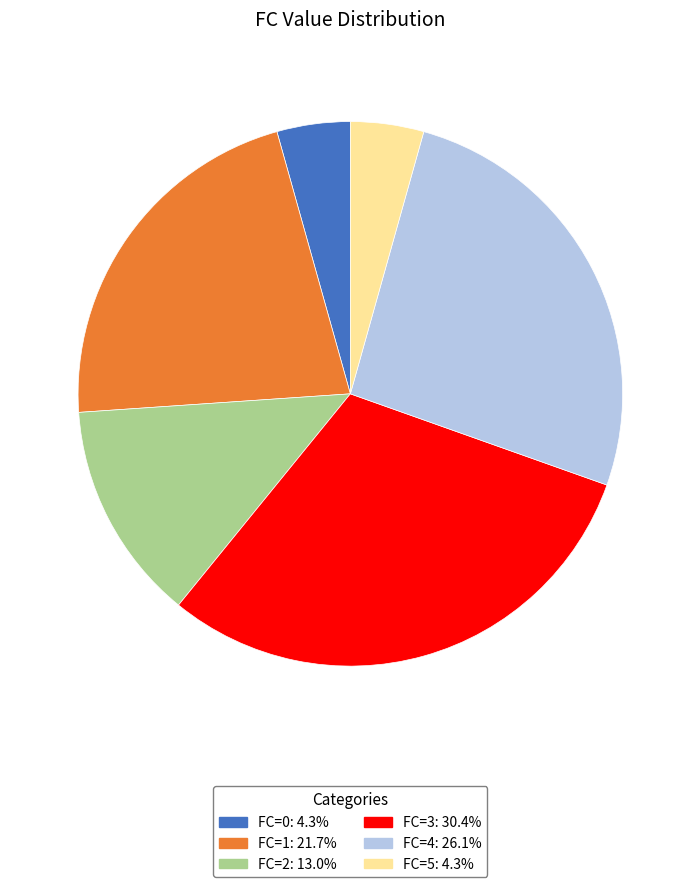

Does FC=4 represent more than half of the total?

No